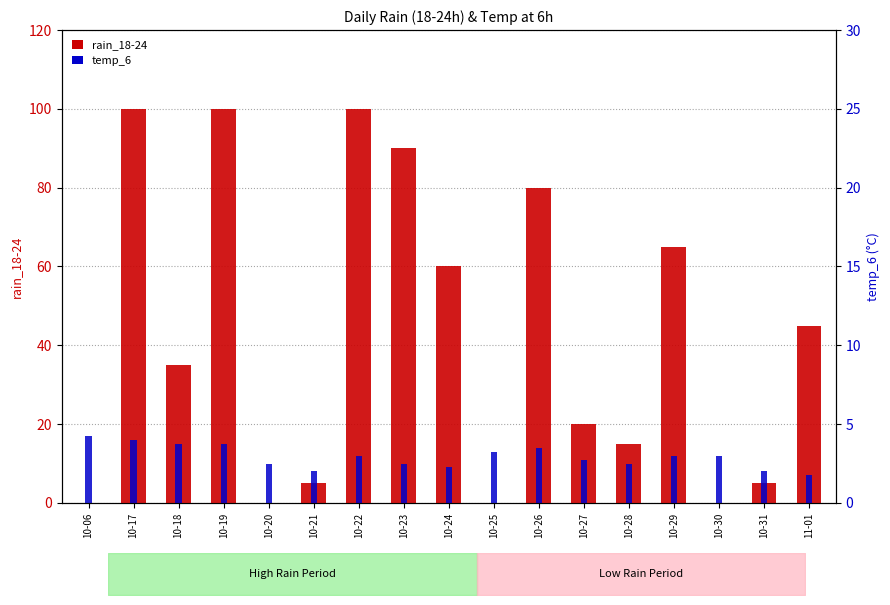

What is the greatest value displayed?

100